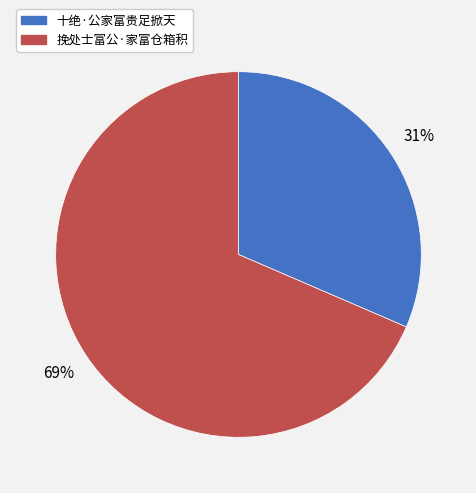

Which category accounts for the majority?

挽处士富公·家富仓箱积